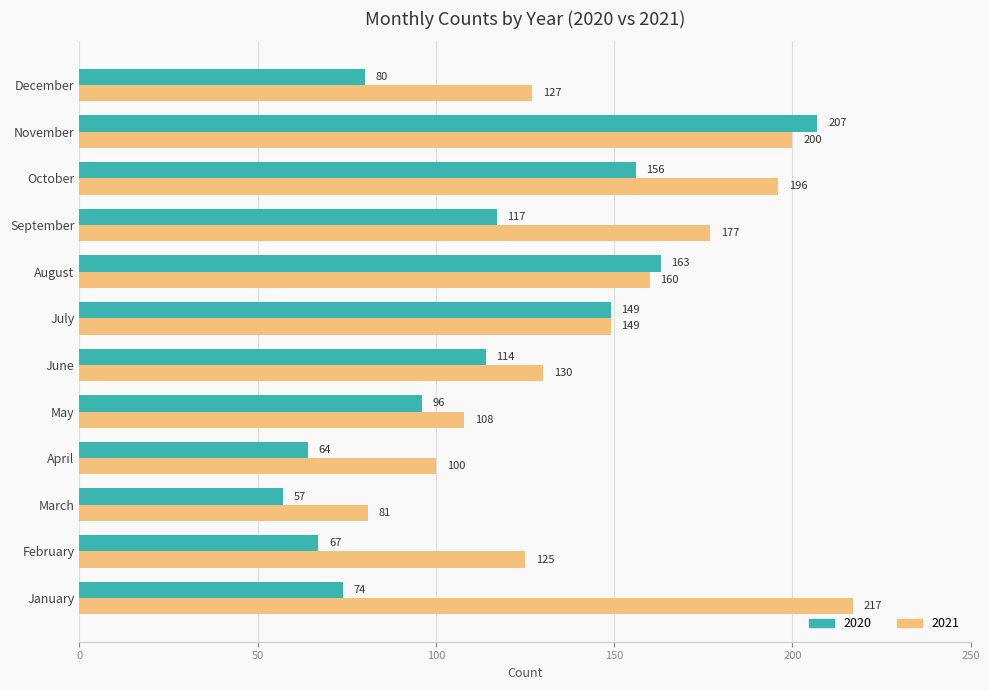

What is the average value of the 2021 series?

148